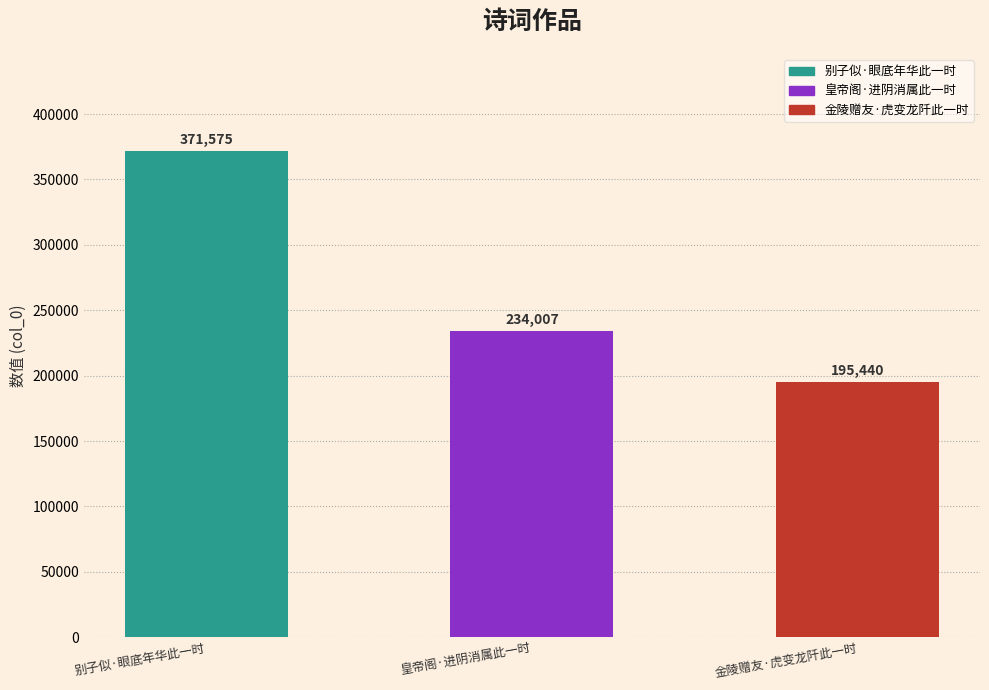

How many categories are shown in the chart?

3